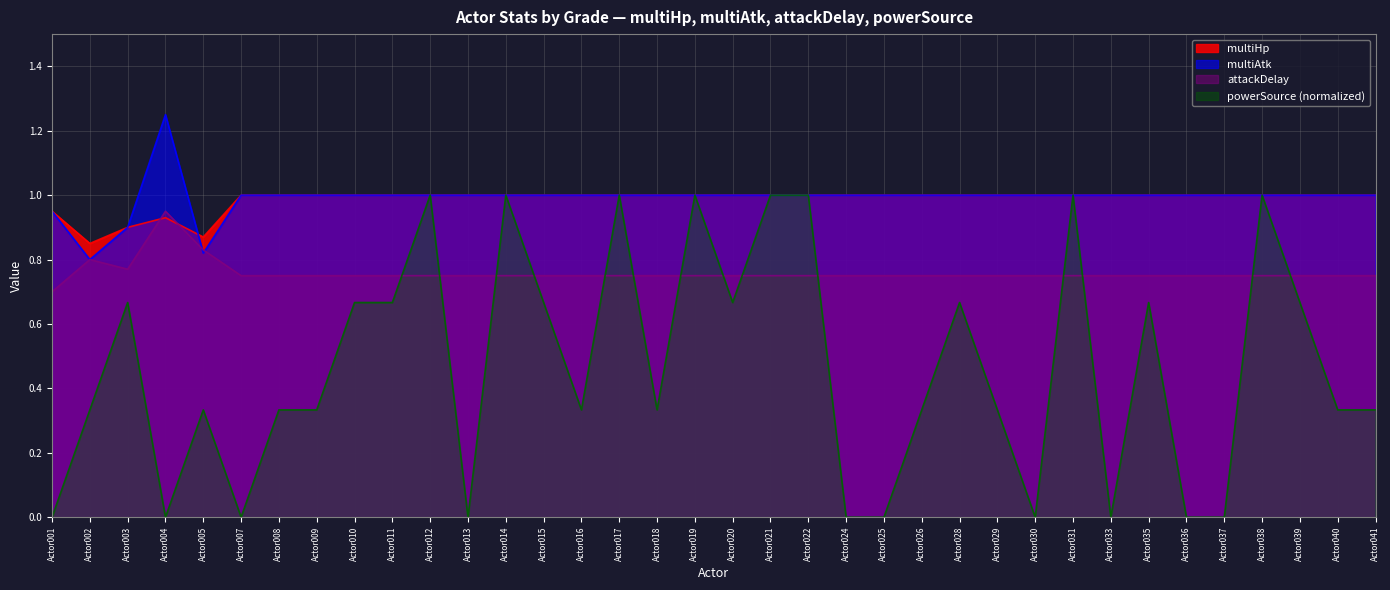

What is the difference between the maximum and minimum values in the multiAtk|Float series?

0.4